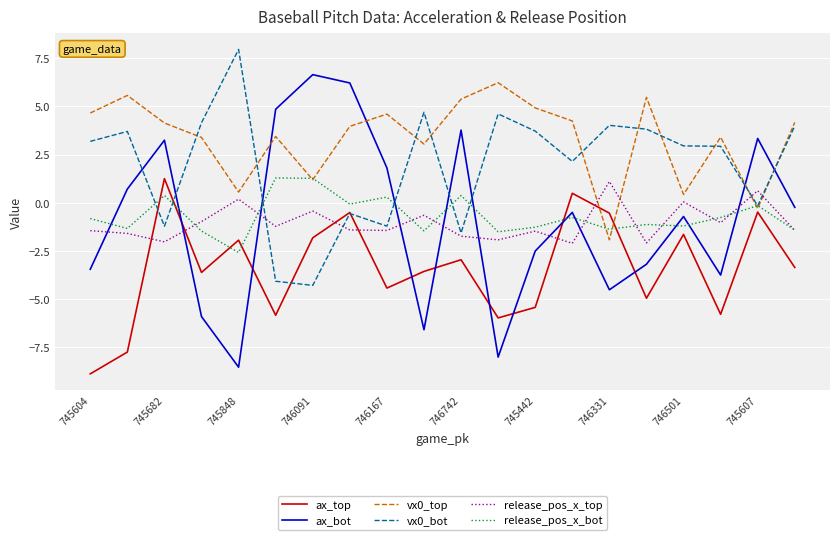

Count the number of data series in this chart.

6